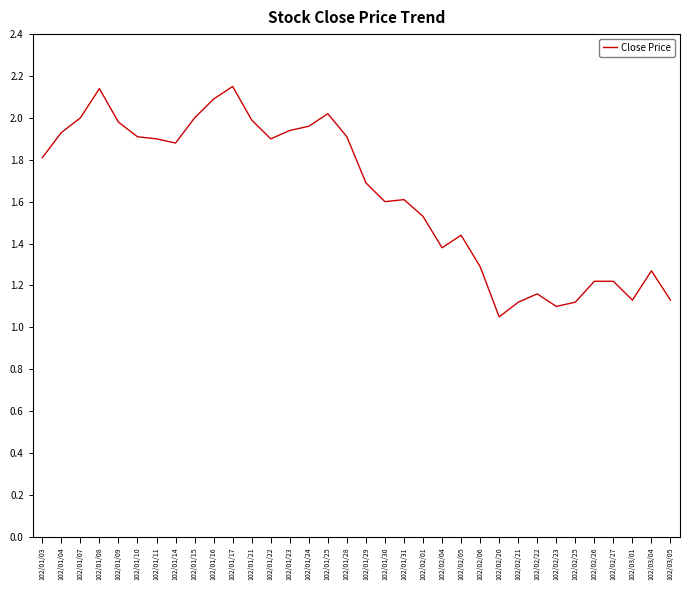

What is the change in value from 102/01/07 to 102/02/22?

-0.8